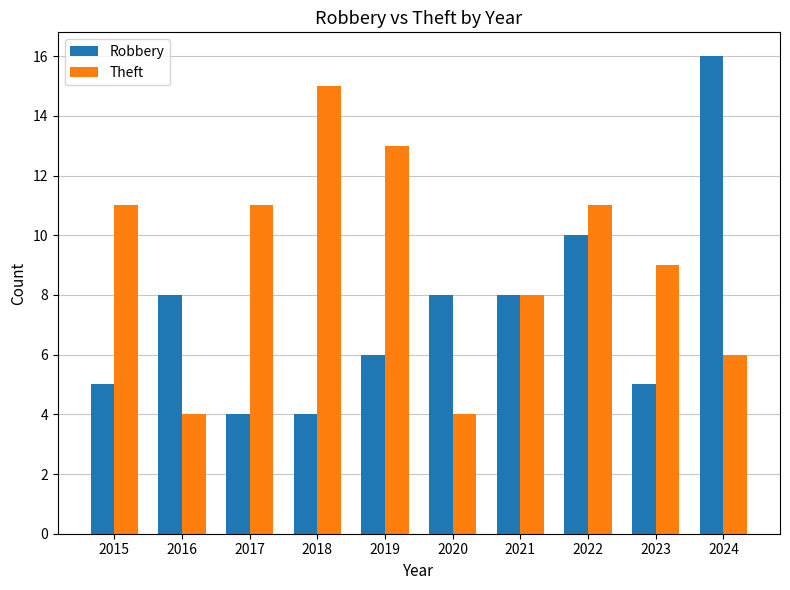

Reading left to right, list all the values displayed in this chart.

Robbery: 5	8	4	4	6	8	8	10	5	16
Theft: 11	4	11	15	13	4	8	11	9	6